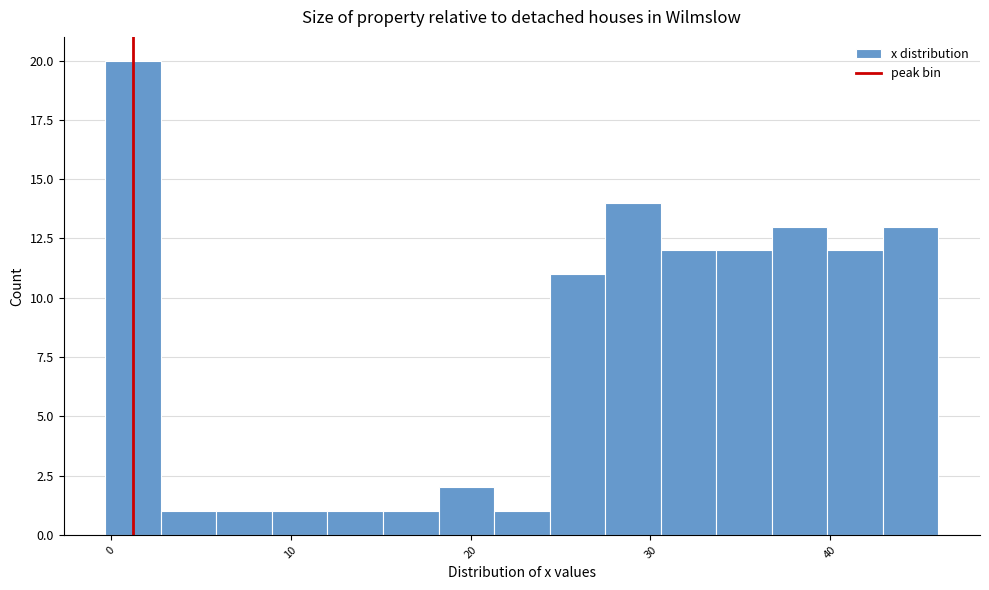

Around what value on the x-axis is the tallest bar? Give the approximate position of its centre, as read against the axis.

1